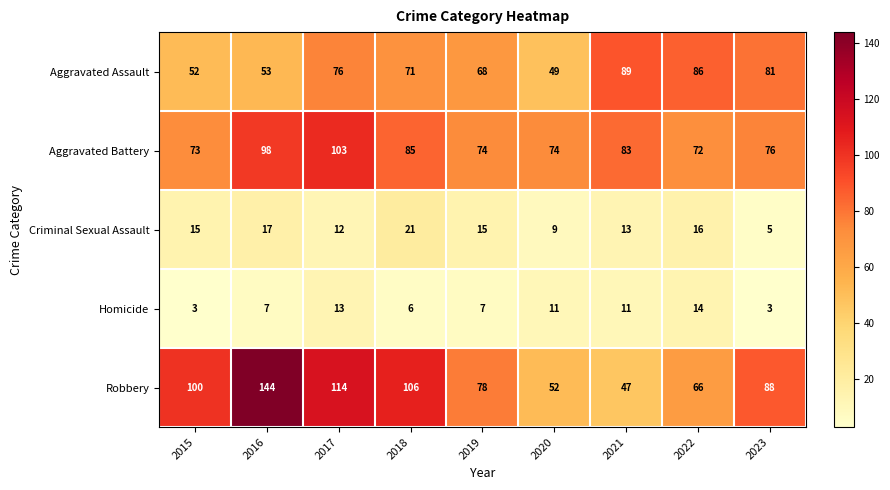

True or false: Aggravated Battery has a value of 39 at 2015.

False